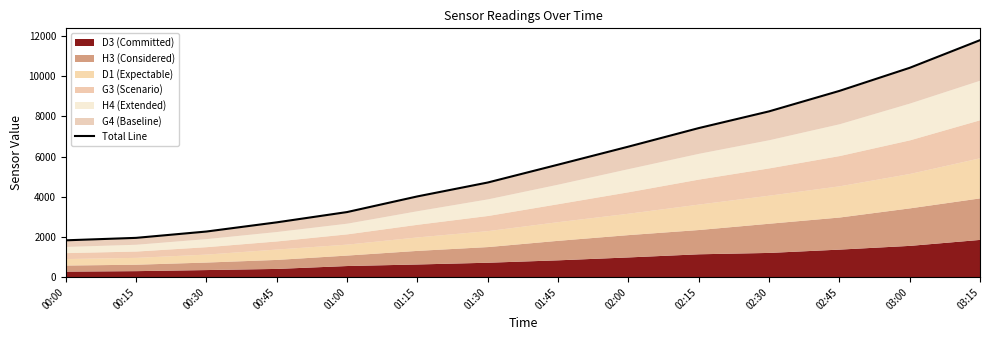

List the labels in order of value, smallest first.

00:00, 00:15, 00:30, 00:45, 01:00, 01:15, 01:30, 01:45, 02:00, 02:15, 02:30, 02:45, 03:00, 03:15